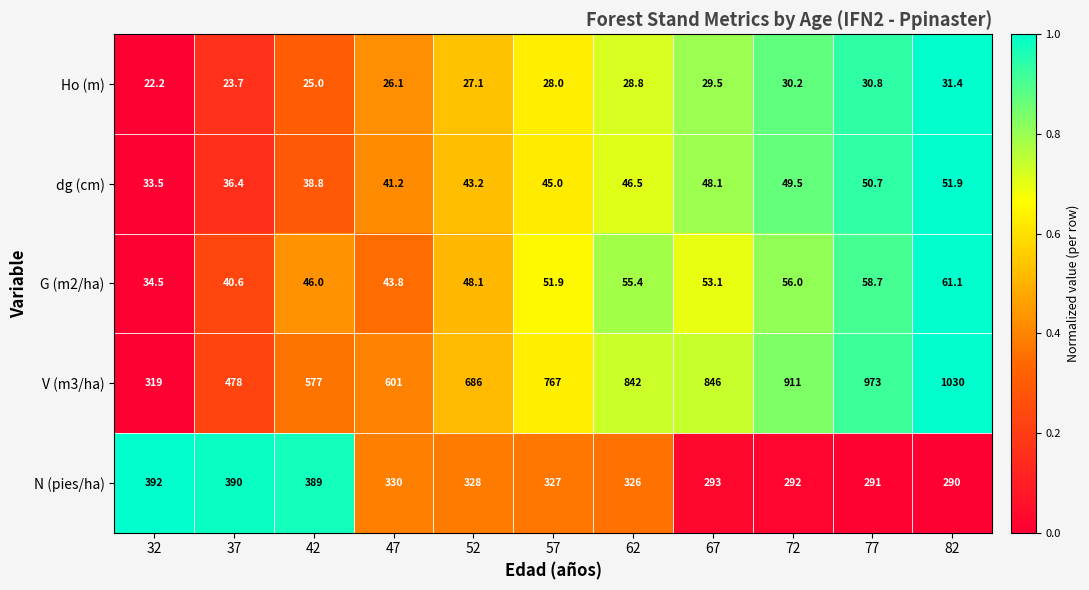

Which series has the largest range (max minus min)?

V (m3/ha)